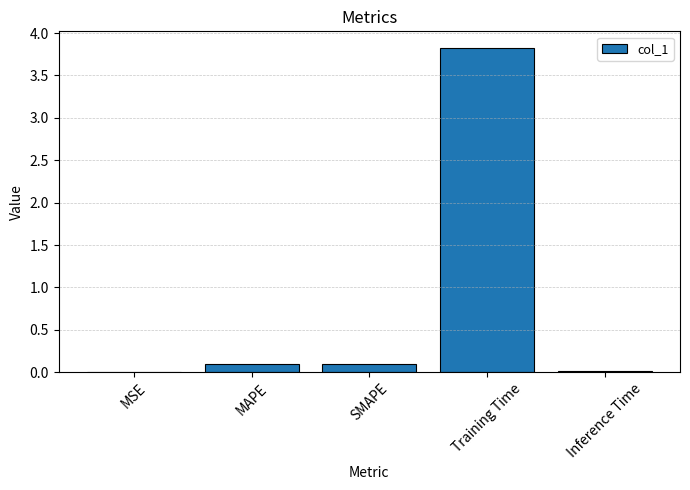

The value at Training Time is 1.1. True or false?

False